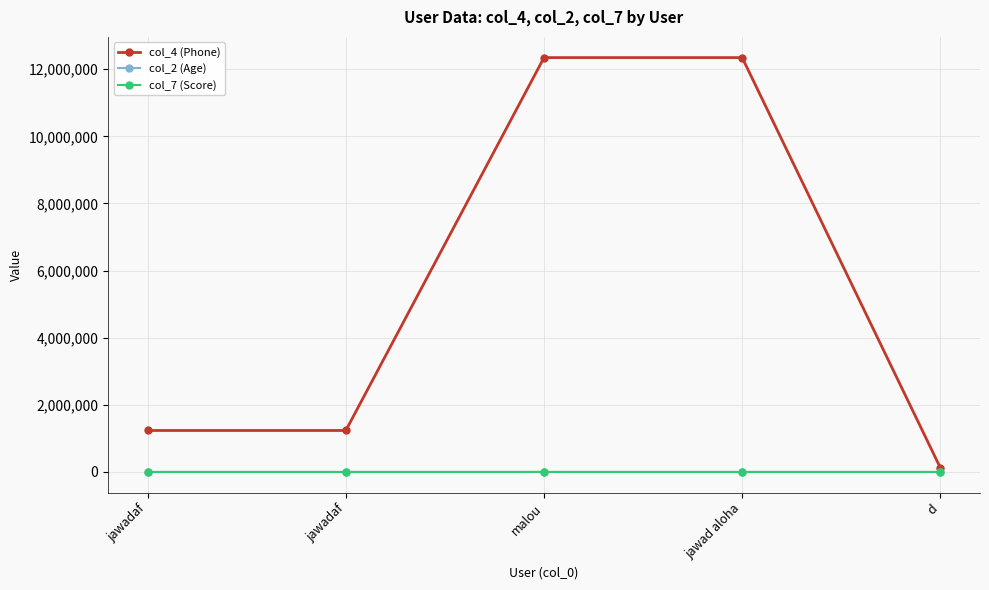

Is this an area chart (filled region under the line)?

No